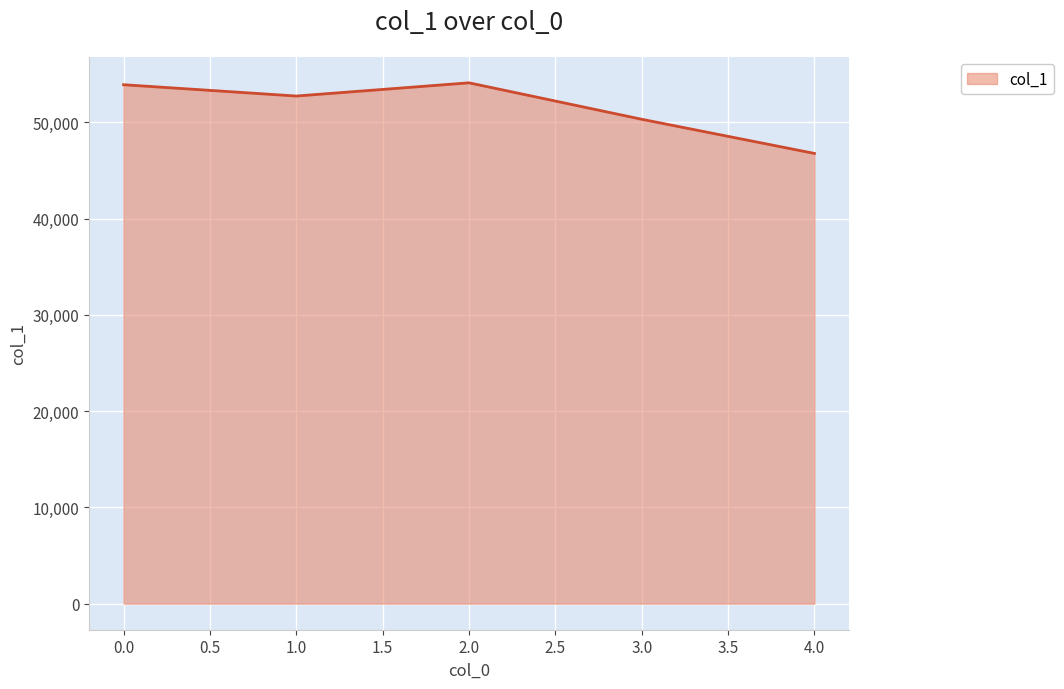

What is the average value?

51556